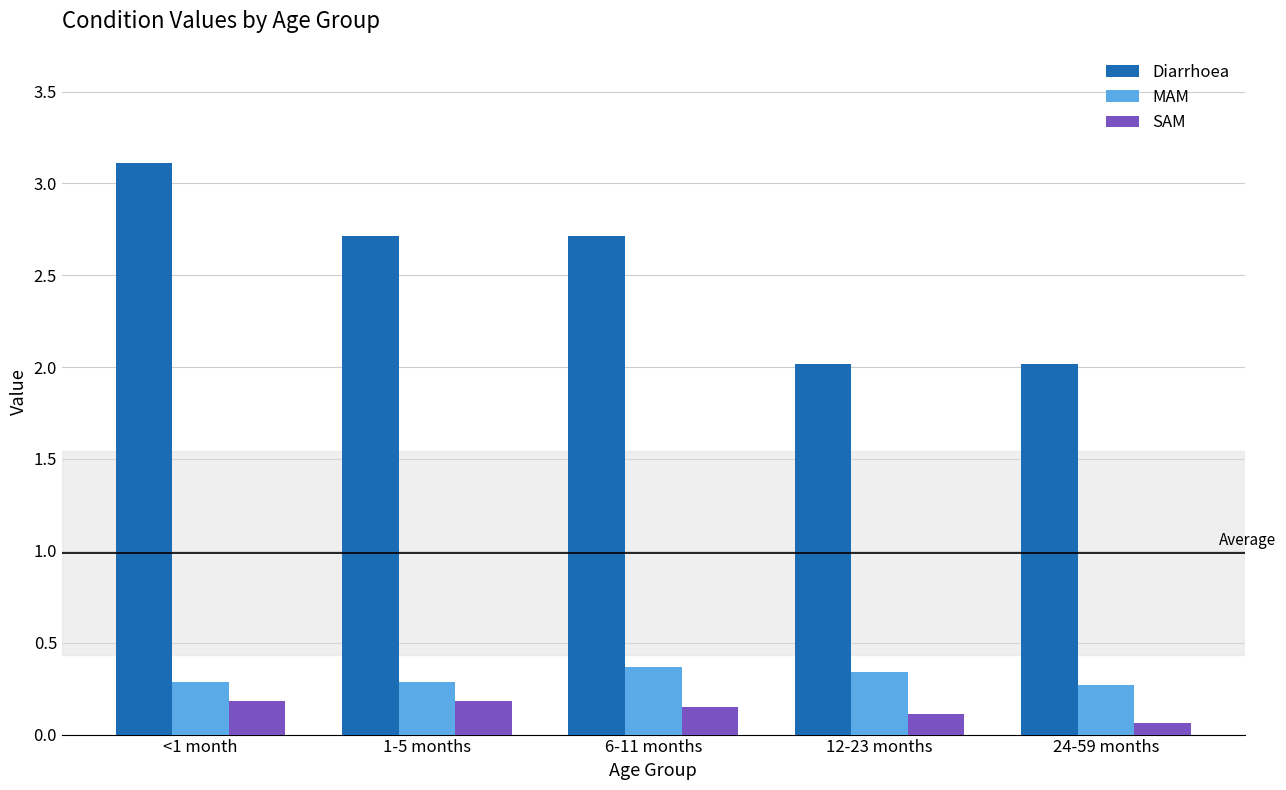

True or false: Diarrhoea has a value of 4.7 at <1 month.

False